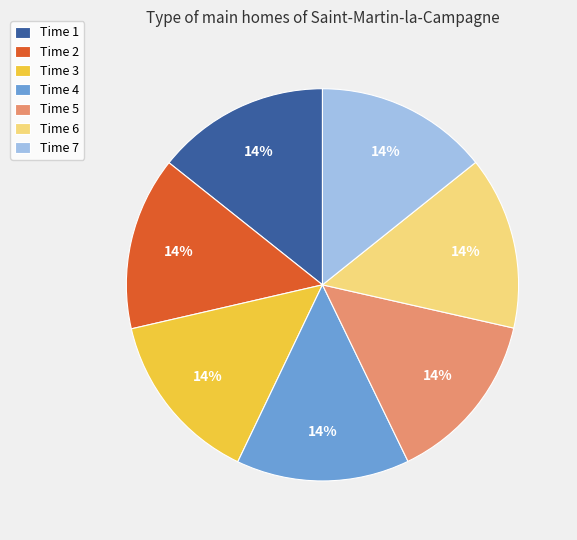

Do Time 2 and Time 3 together represent more than half of the pie?

No